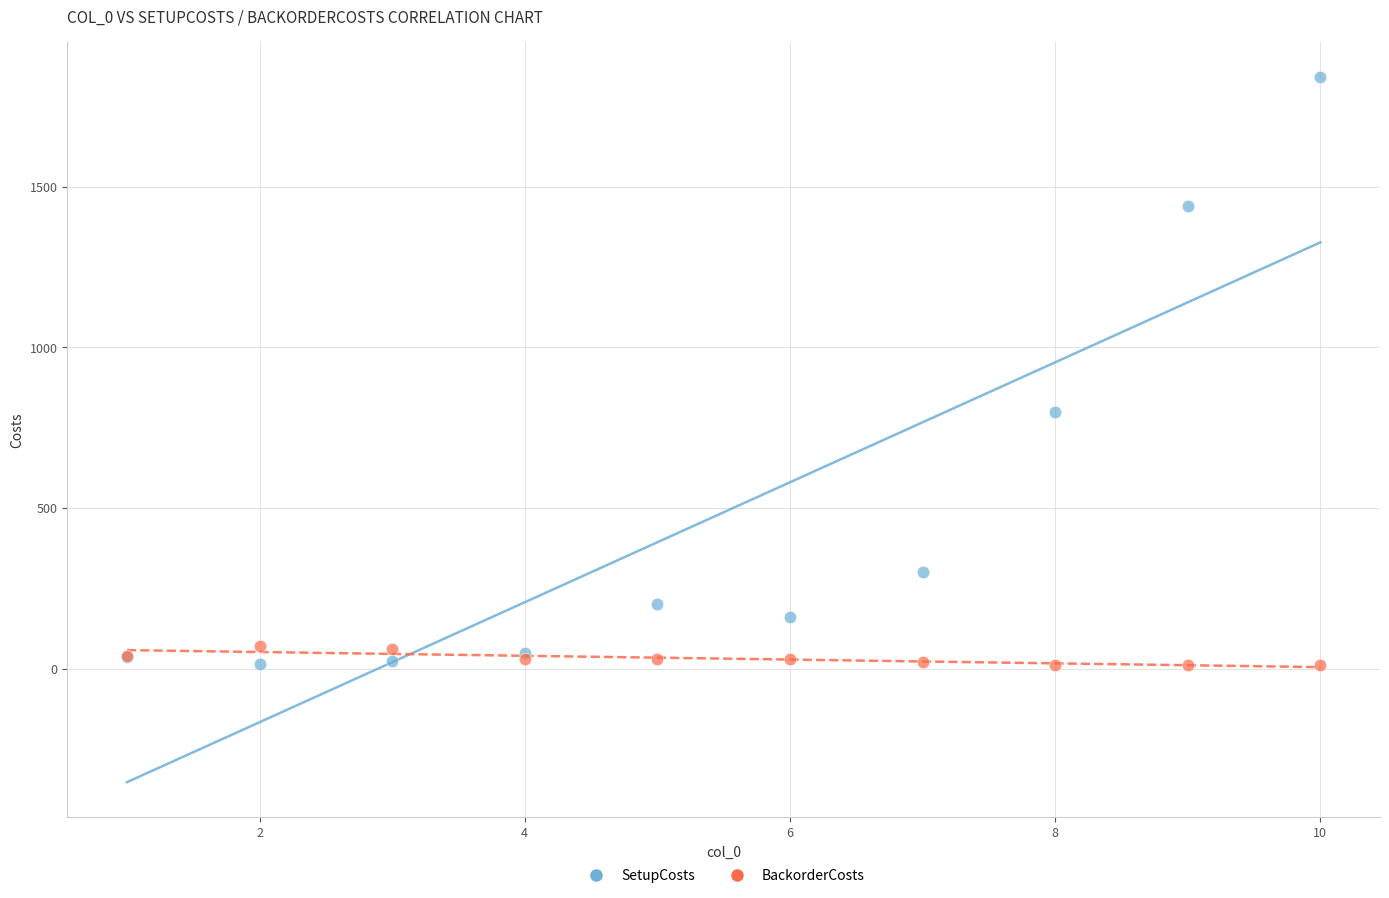

Which series has the widest spread of Y values?

SetupCosts